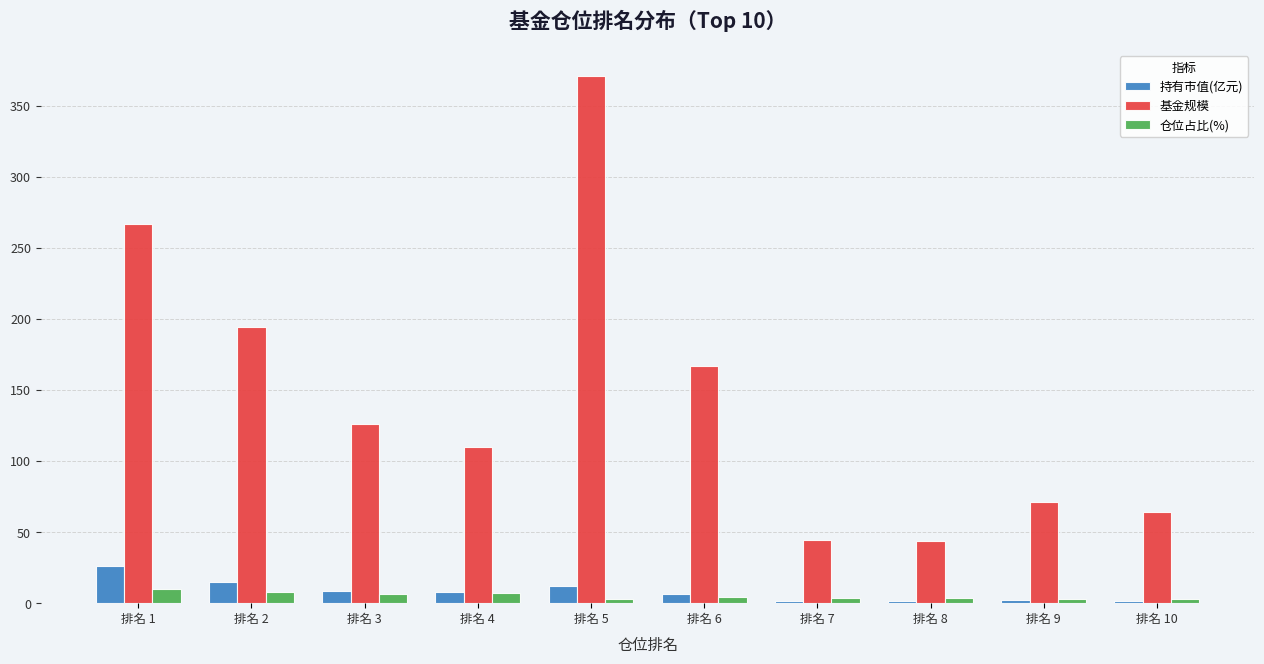

What is the spread (max minus min) of values at 排名 10?

62.4